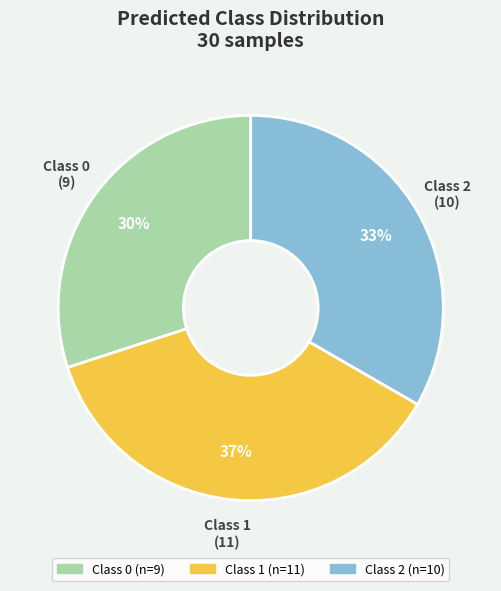

To the nearest percent, what is the average slice percentage?

33%